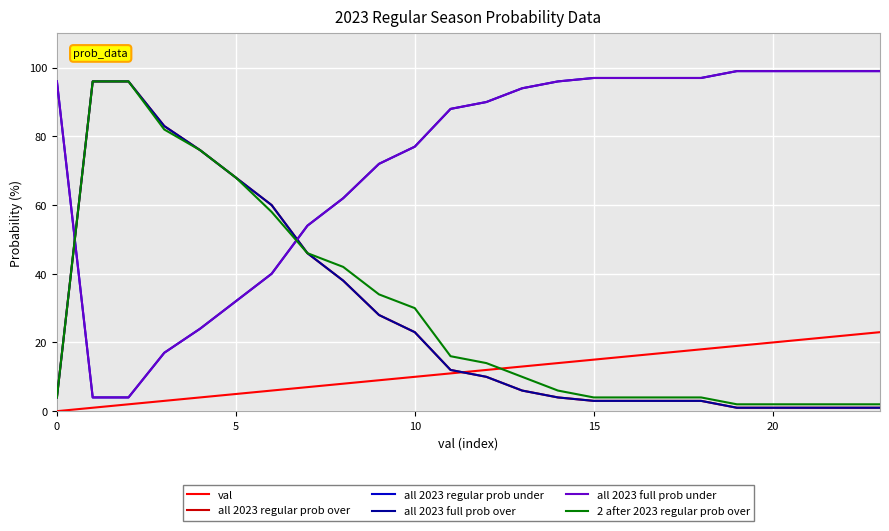

Is this an area chart (filled region under the line)?

No